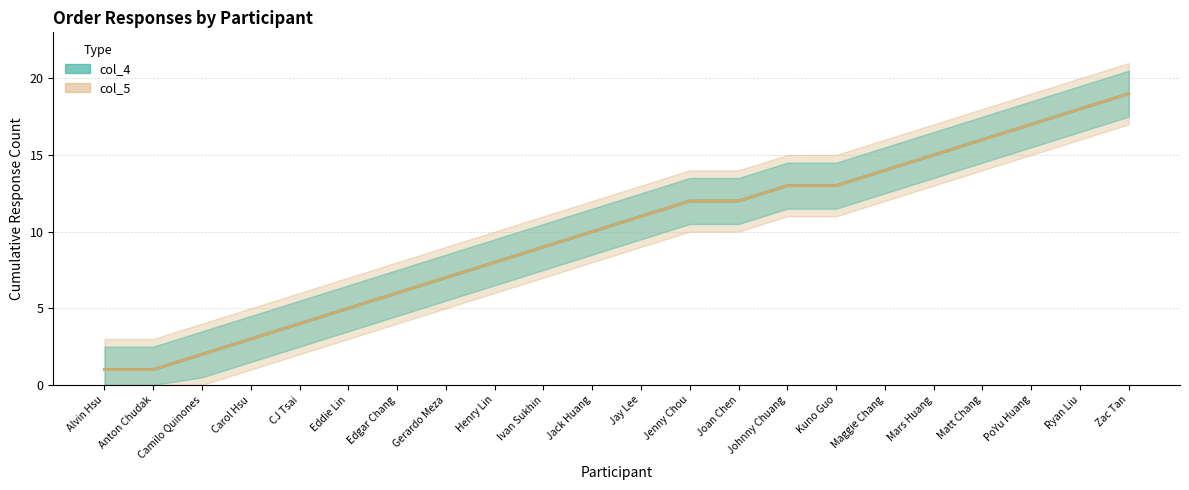

True or false: col_4 estimate has a value of 7 at Gerardo Meza.

True